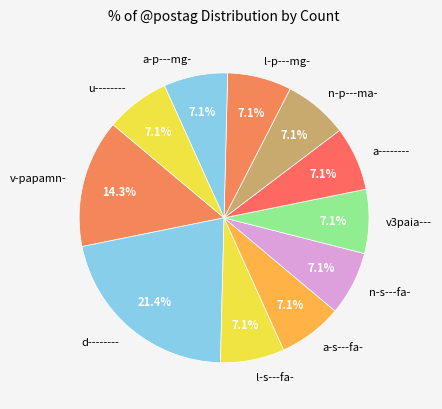

Do l-p---mg- and a-p---mg- together represent more than half of the pie?

No